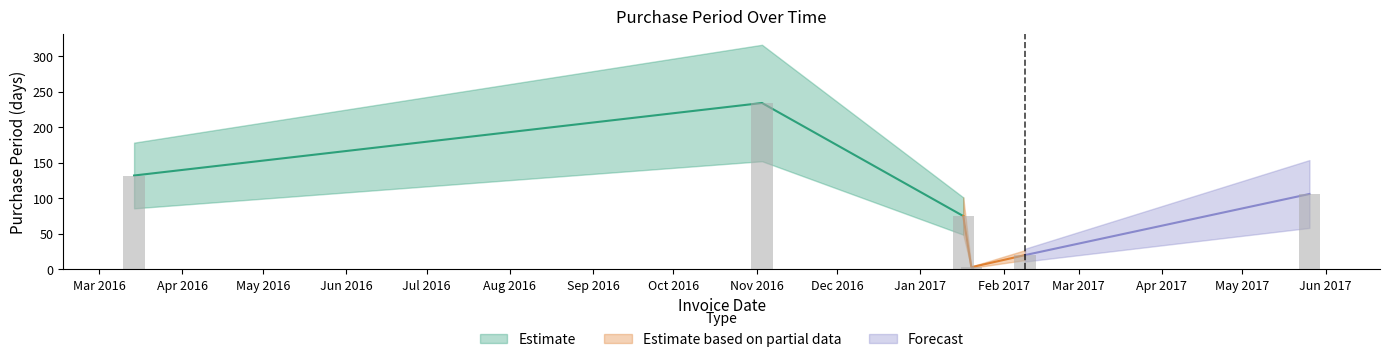

List the labels in order of value, largest first.

2016-11-03, 2016-03-14, 2017-05-26, 2017-01-17, 2017-02-09, 2017-01-20